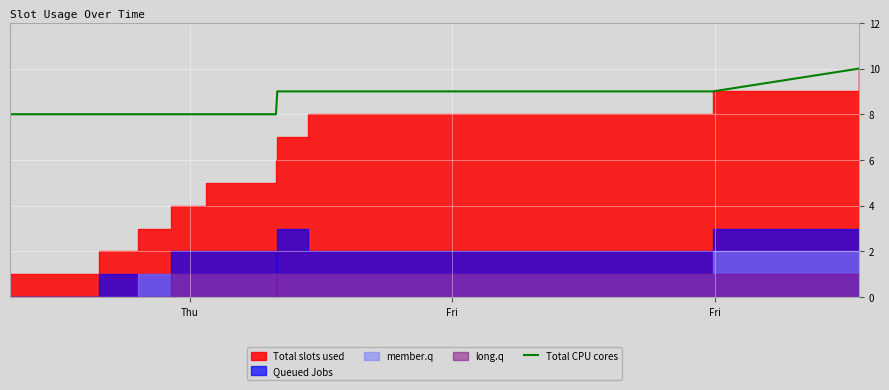

What is the lowest value of the Total CPU cores series?

8